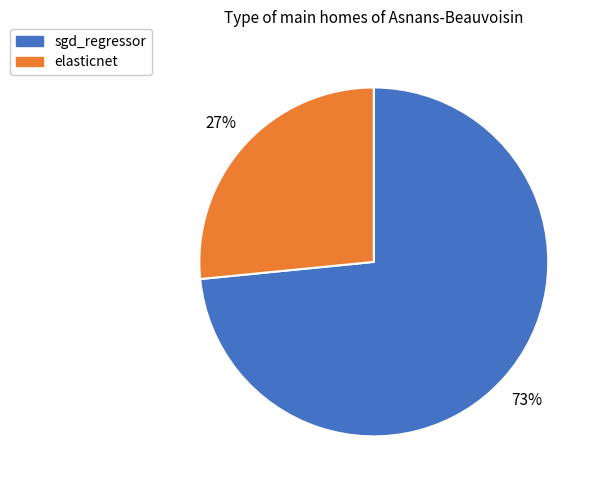

To the nearest percent, what is the average slice percentage?

50%